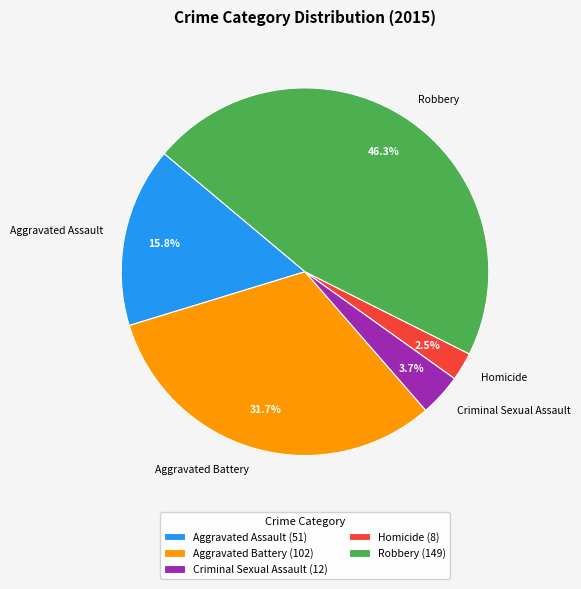

Rank the categories by value from lowest to highest.

Homicide, Criminal Sexual Assault, Aggravated Assault, Aggravated Battery, Robbery